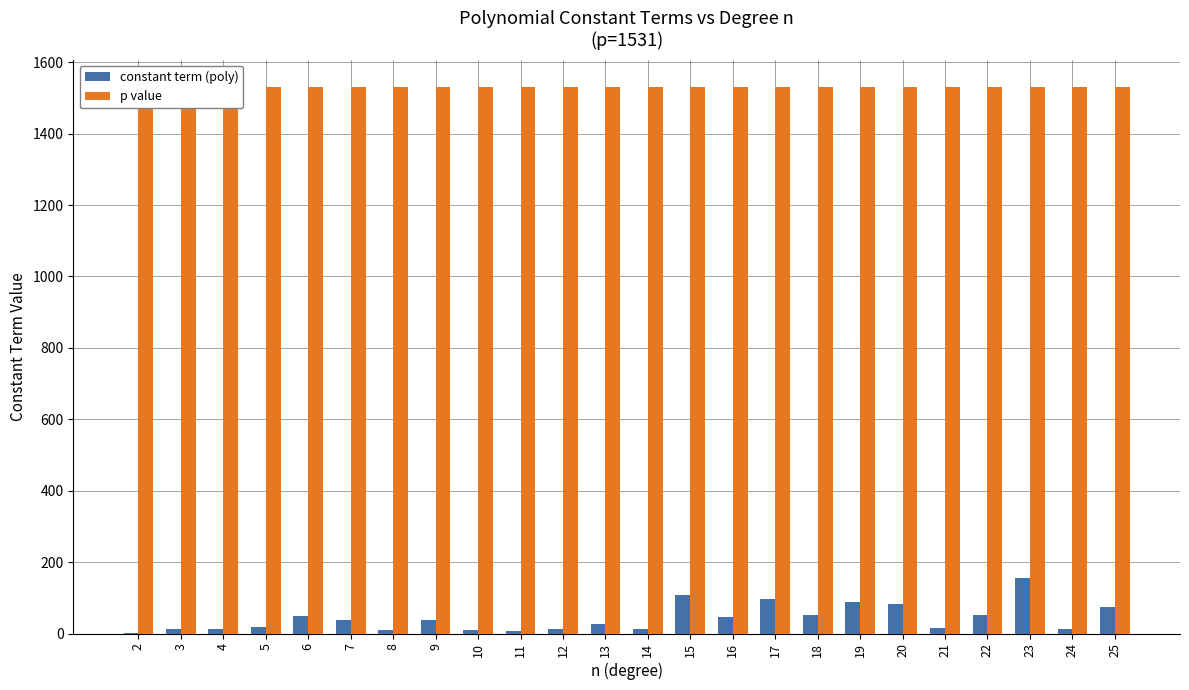

Are the bars grouped side by side (vs. stacked)?

Yes